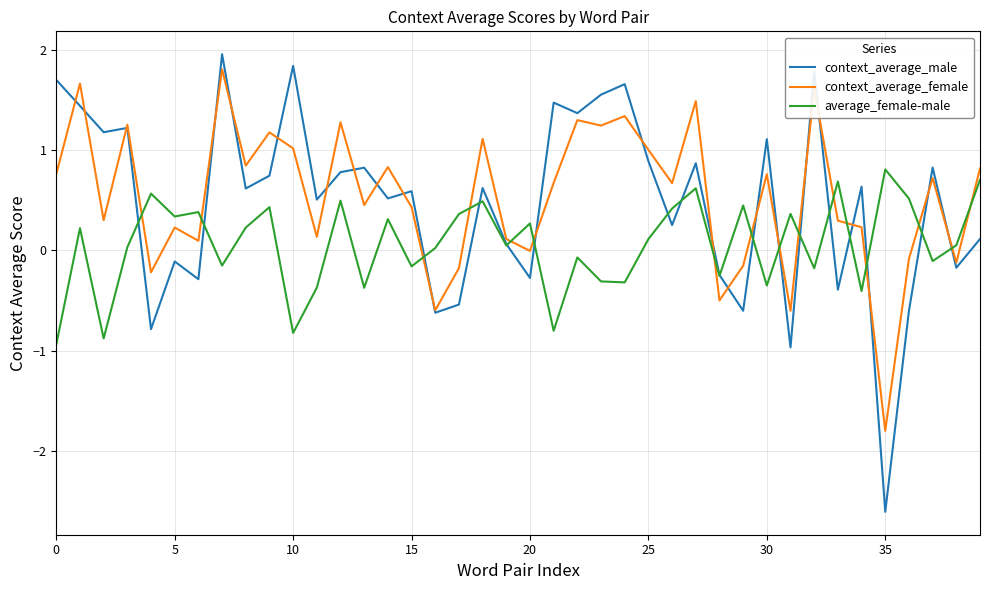

Which series has the widest spread of values?

context_average_male